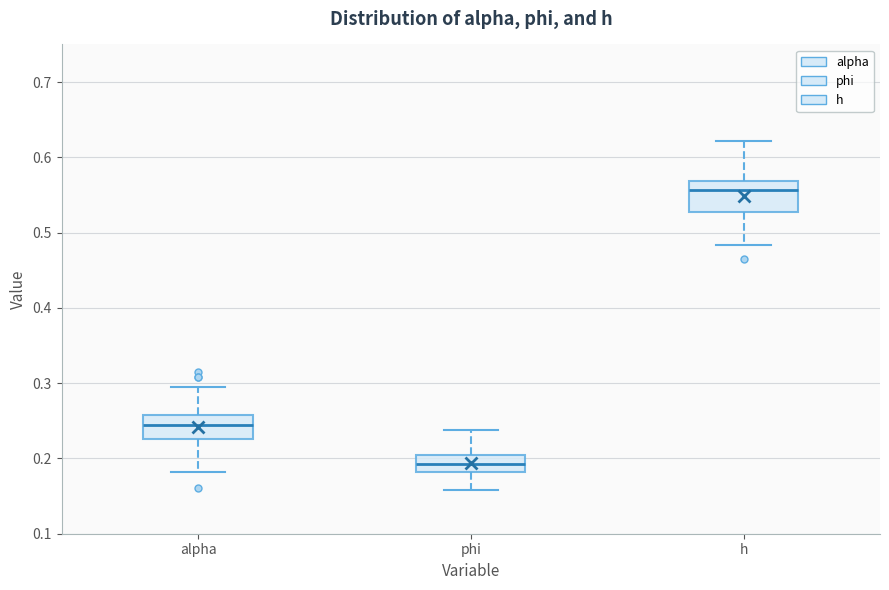

Which box's median line is the lowest?

phi